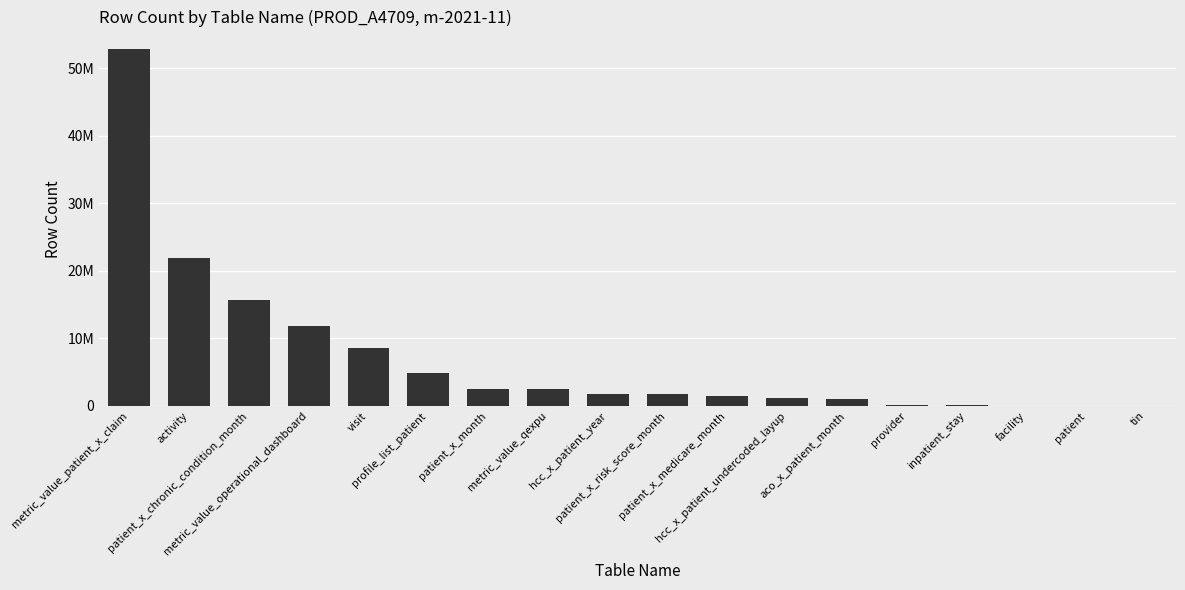

Rank the categories by value from highest to lowest.

metric_value_patient_x_claim, activity, patient_x_chronic_condition_month, metric_value_operational_dashboard, visit, profile_list_patient, patient_x_month, metric_value_qexpu, hcc_x_patient_year, patient_x_risk_score_month, patient_x_medicare_month, hcc_x_patient_undercoded_layup, aco_x_patient_month, provider, inpatient_stay, facility, patient, tin